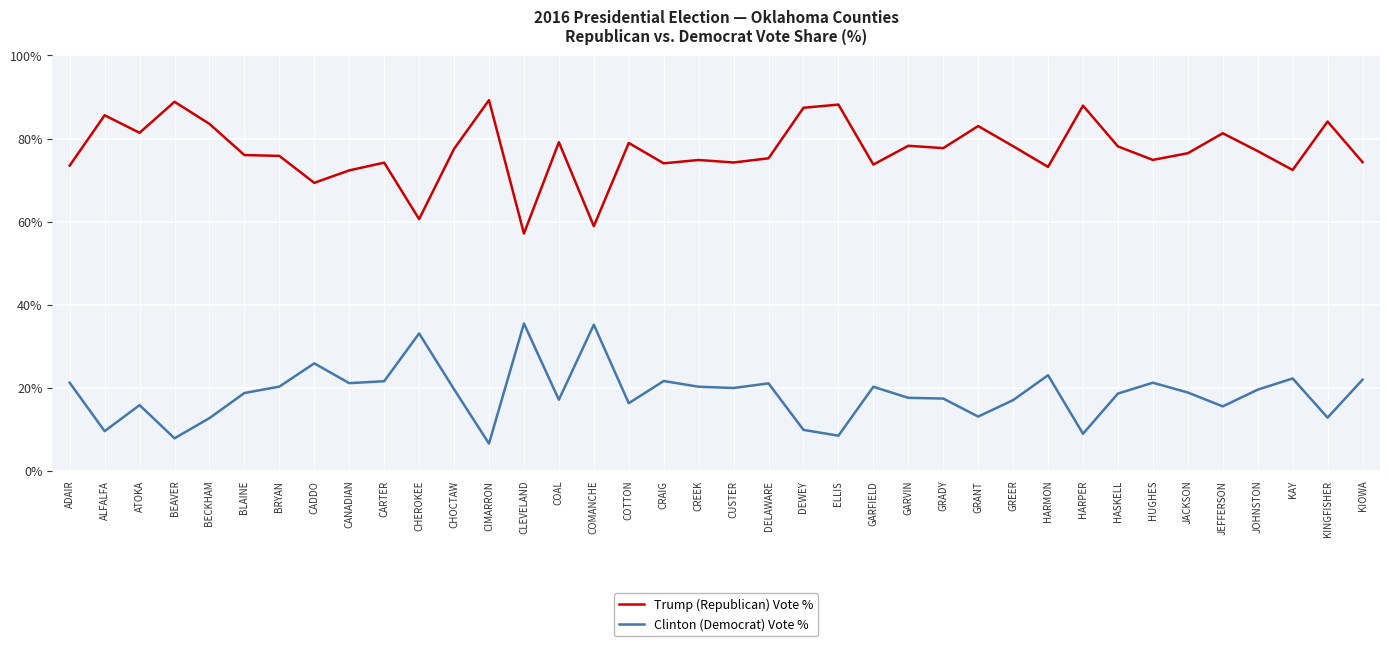

Is this an area chart (filled region under the line)?

No